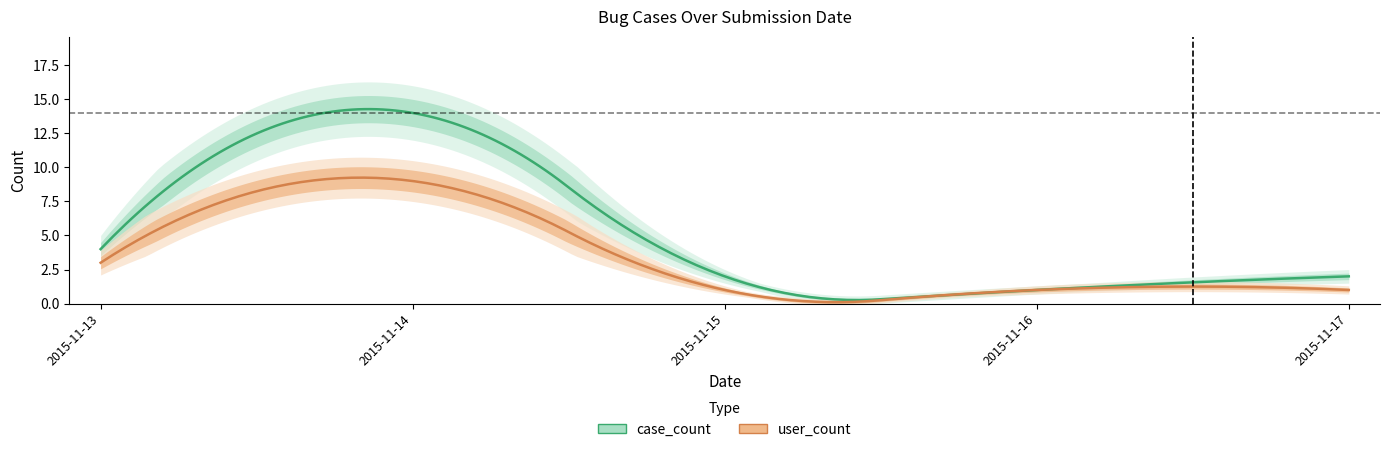

At which category does case_count reach its first local peak?

2015-11-14